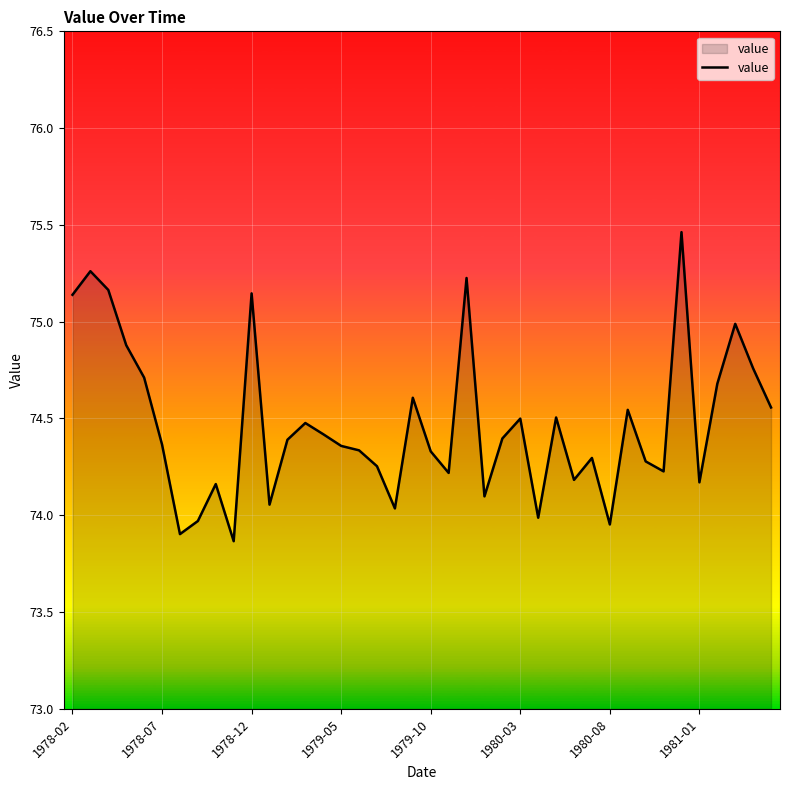

What is the smallest value displayed?

73.9